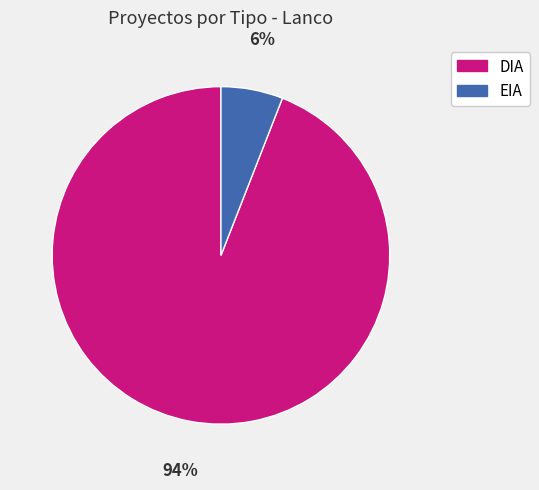

Does any single category account for the majority?

Yes